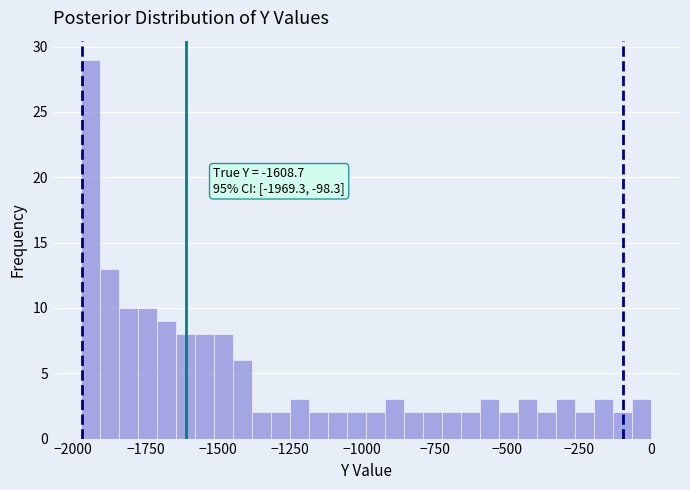

Read against the x-axis, roughly where is the centre of the tallest bar?

-1950